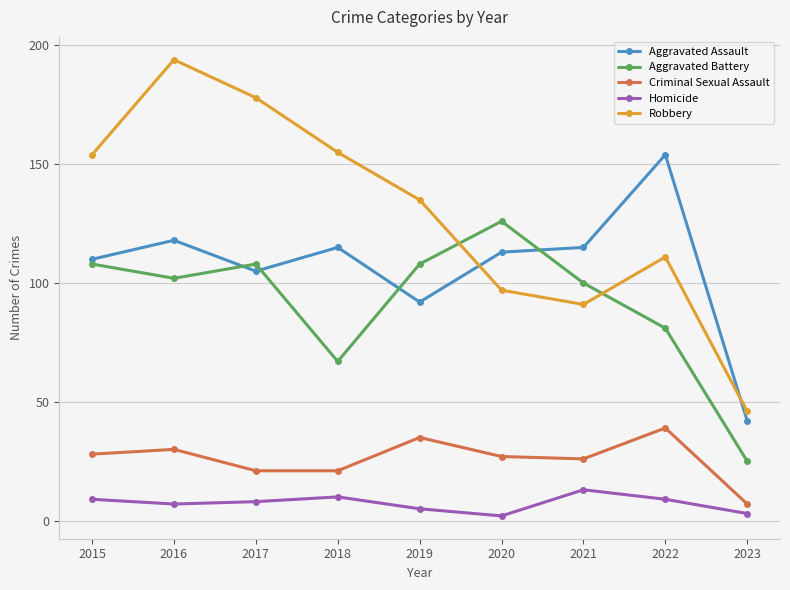

At which category does Robbery reach its first local peak?

2016